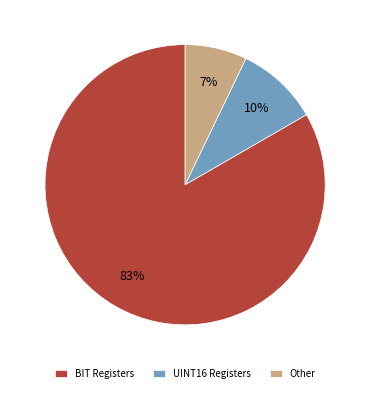

Combined, do UINT16 Registers and Other account for over 50%?

No